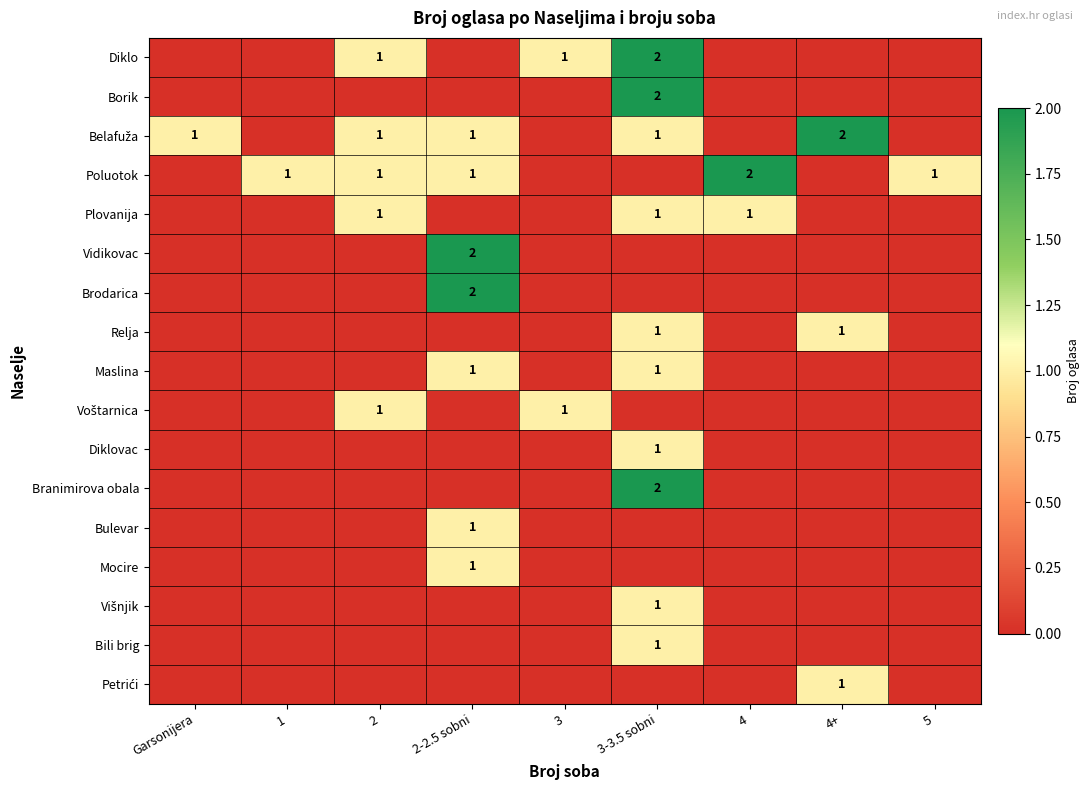

The value of Vidikovac at 2-2.5 sobni is 3. True or false?

False